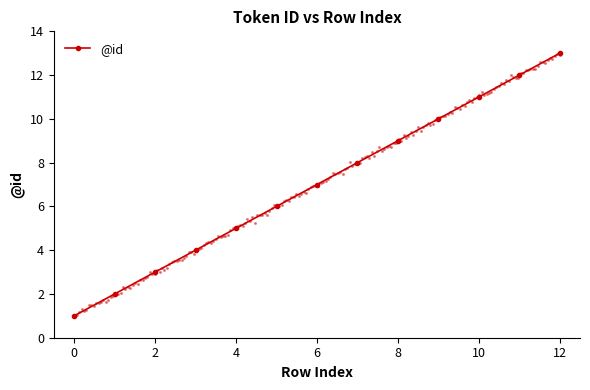

True or false: @id has a value of 7 at 6.

True